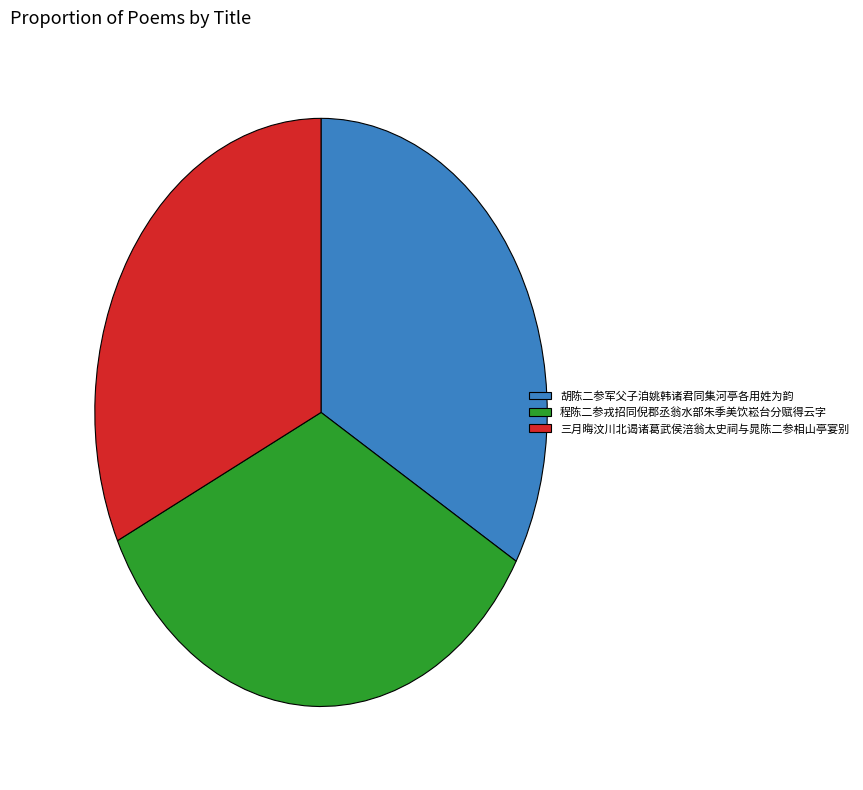

Count the number of slices in the pie.

3